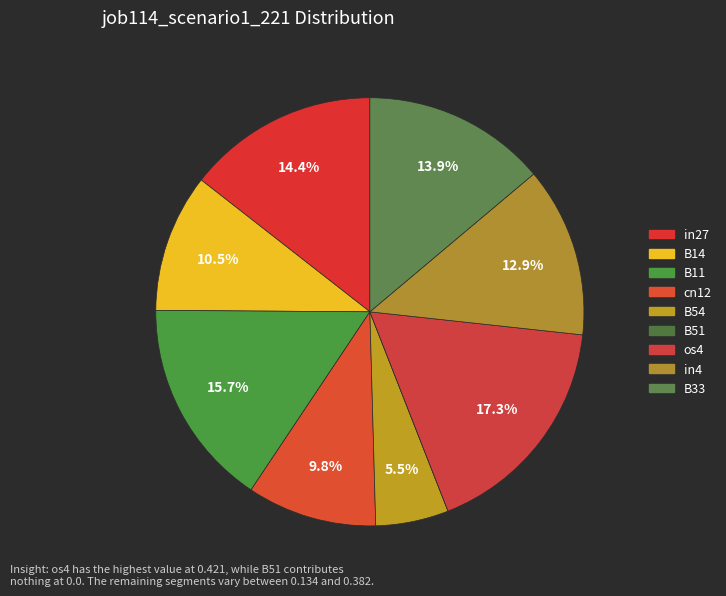

Rank the categories by value from lowest to highest.

B51, B54, cn12, B14, in4, B33, in27, B11, os4